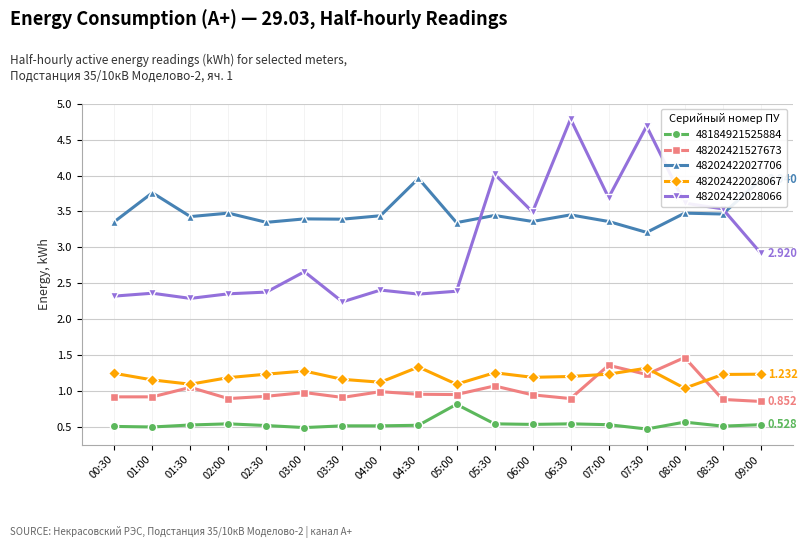

The value of 48202422027706 at 06:00 is 3.4. True or false?

True